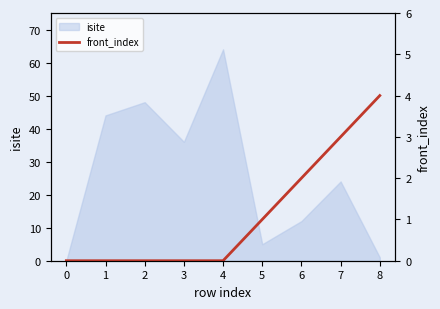

The chart shows a value of 3 at 1. True or false?

False